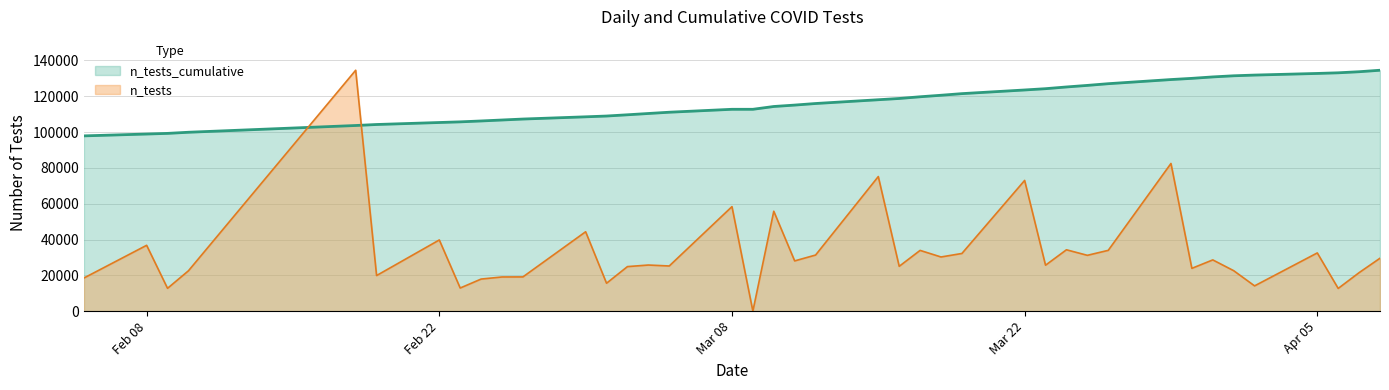

Reading left to right, extract all data points from this chart.

97895.4	98926.7	99284.0	99916.0	103689.7	104247.2	105362.2	105724.3	106226.6	106761.8	107297.9	108541.3	108978.2	109675.7	110397.9	111105.2	112742.3	112742.3	114307.3	115094.3	115972.9	118081.0	118783.0	119734.5	120582.8	121486.1	123533.5	124252.9	125214.0	126088.3	127040.5	129353.8	130024.0	130826.6	131460.3	131856.0	132767.9	133123.5	133726.3	134555.0